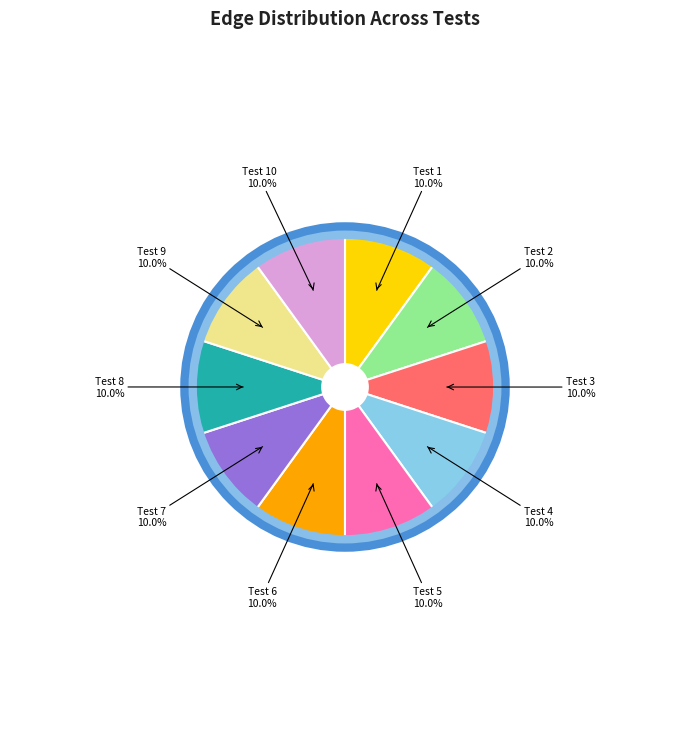

Is there any slice that represents more than half of the pie?

No